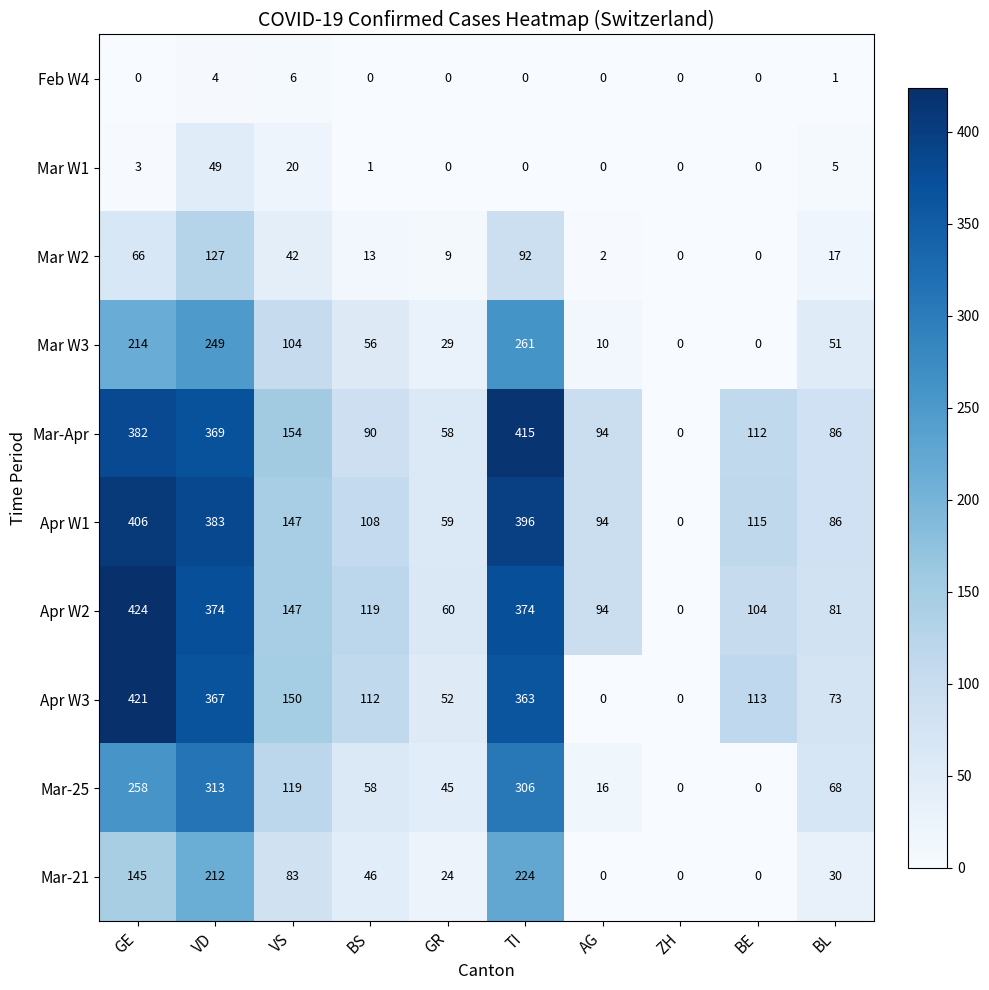

Rank the series by their maximum value, from lowest to highest.

Feb W4, Mar W1, Mar W2, Mar-21, Mar W3, Mar-25, Apr W1, Mar-Apr, Apr W3, Apr W2